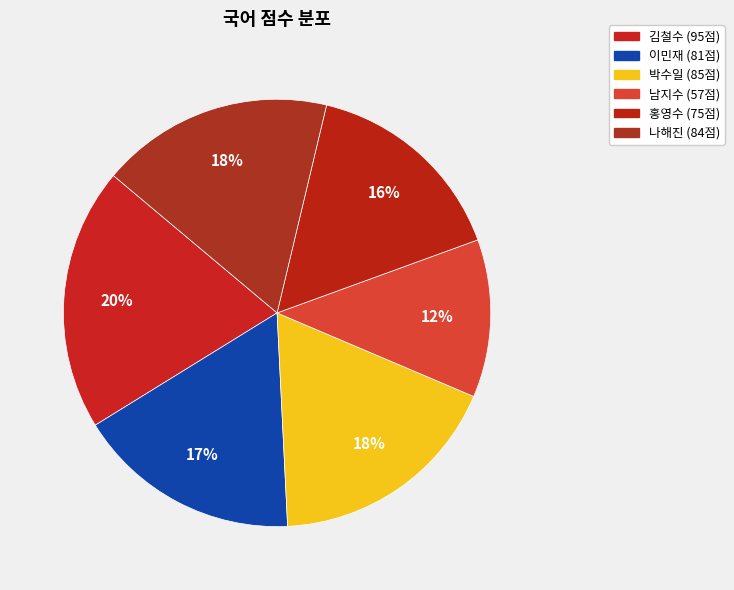

Rank the categories by value from highest to lowest.

김철수, 박수일, 나해진, 이민재, 홍영수, 남지수